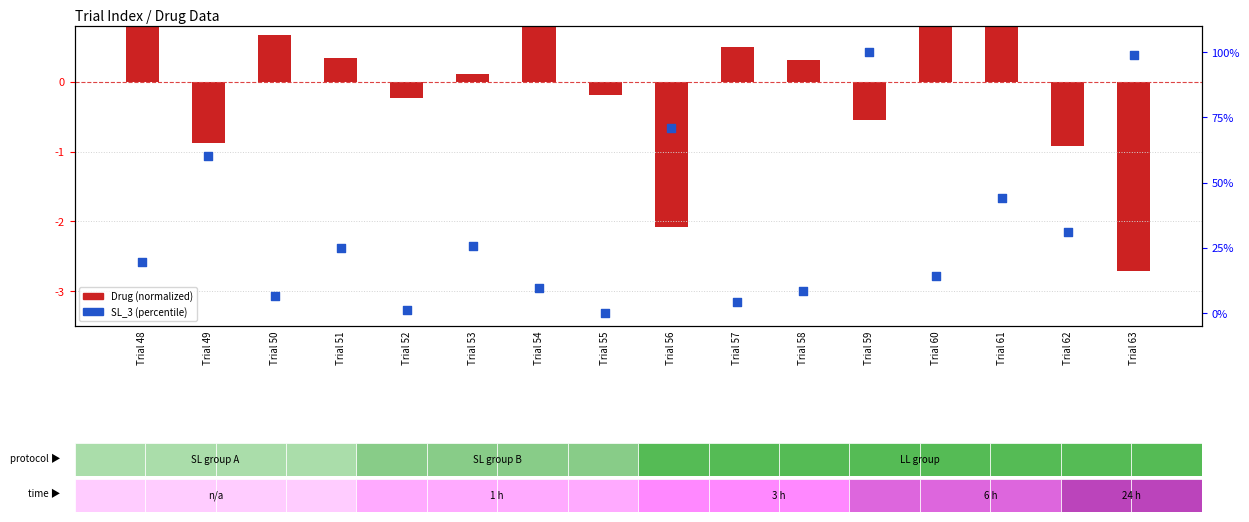

Which series has the largest total across all categories?

SL_3 (percentile)